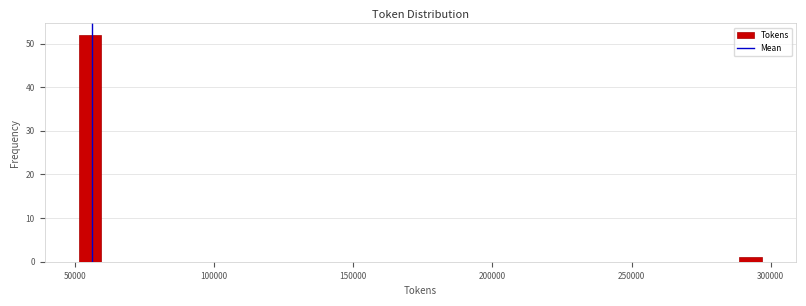

Read against the x-axis, roughly where is the centre of the tallest bar?

55000